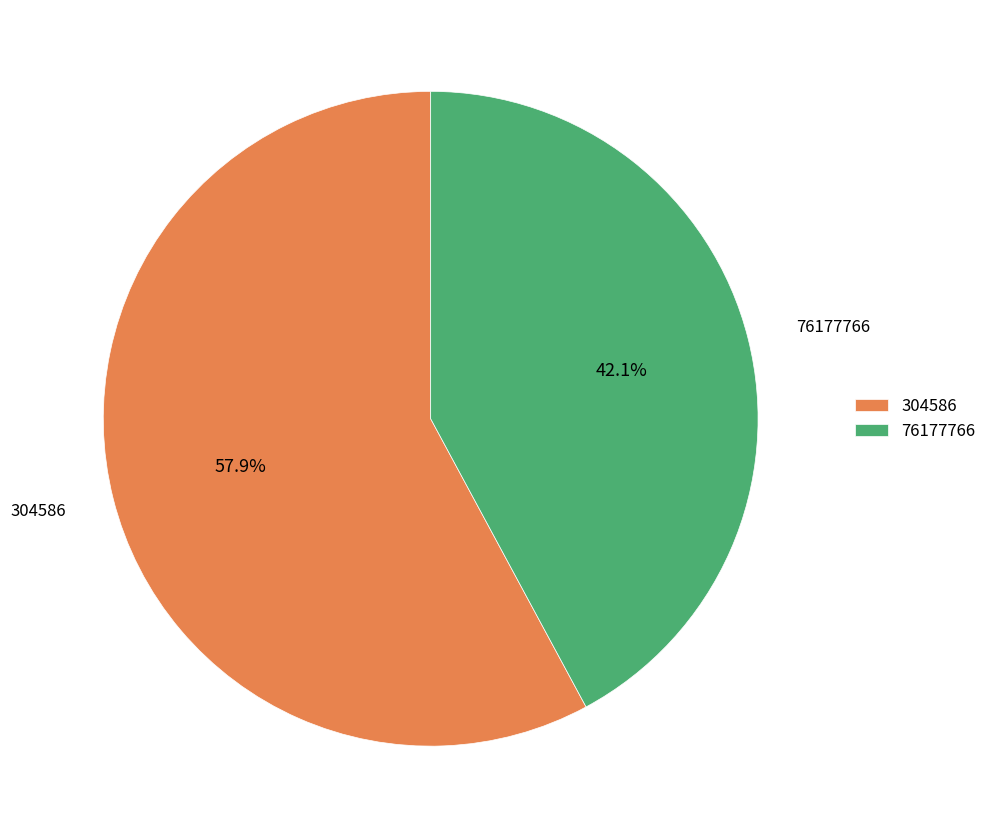

To the nearest percent, what portion does 304586 represent?

58%